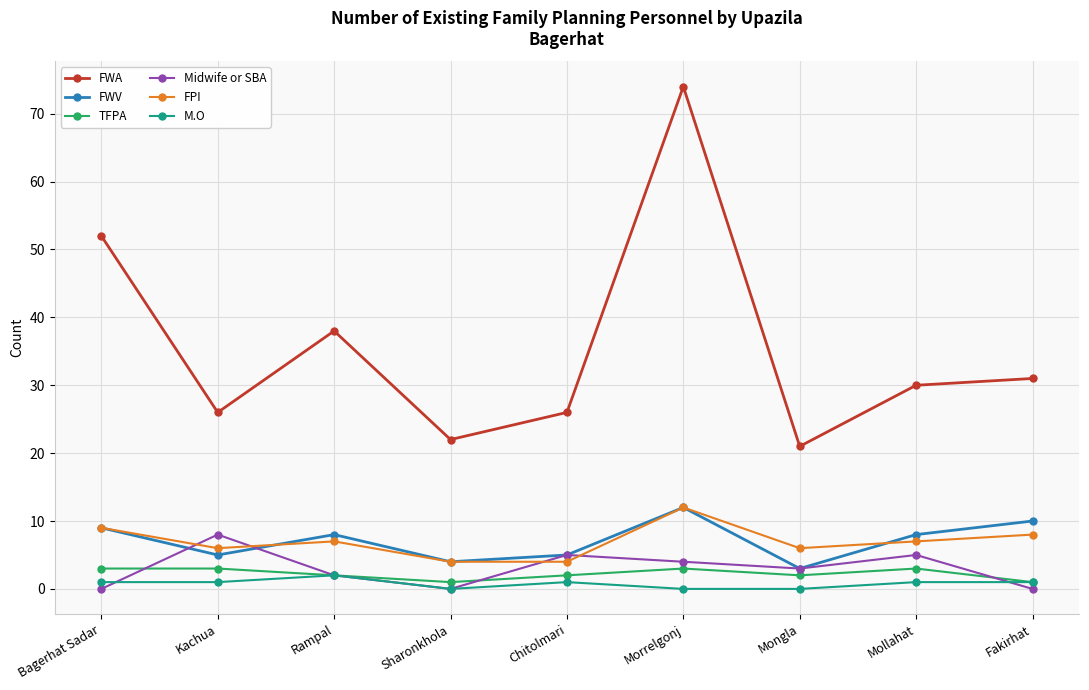

At which label is FWA closest to 47?

Bagerhat Sadar